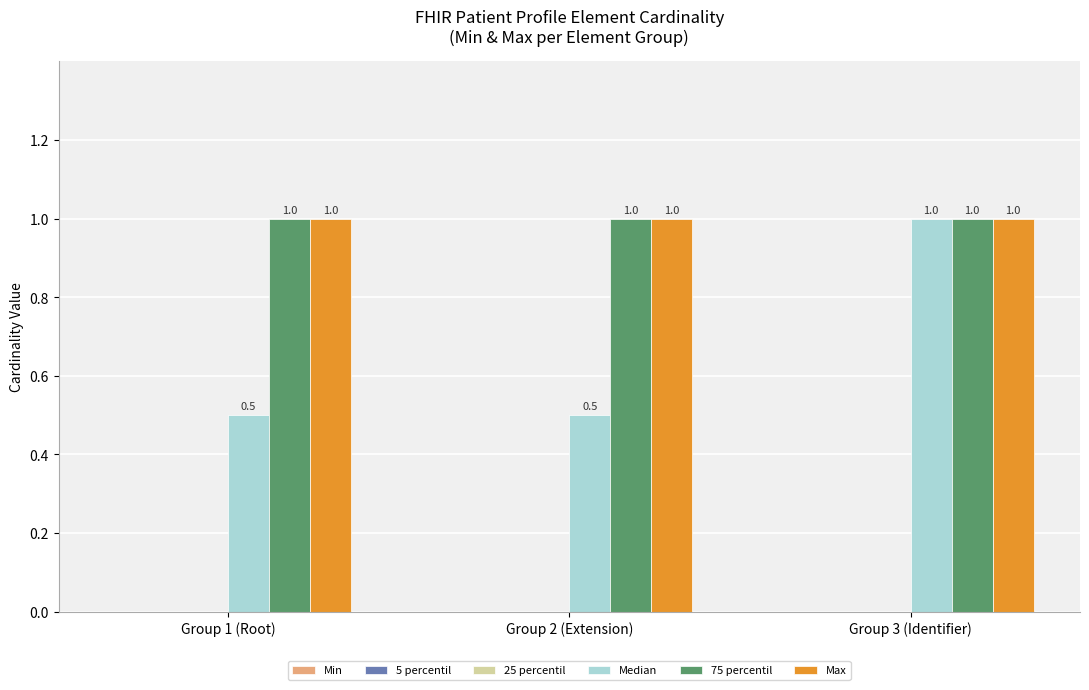

Reading left to right, what are all the values shown in this chart?

Median: Group 1 (Root)=0.5	Group 2 (Extension)=0.5	Group 3 (Identifier)=1.0
75 percentil: Group 1 (Root)=1.0	Group 2 (Extension)=1.0	Group 3 (Identifier)=1.0
Max: Group 1 (Root)=1.0	Group 2 (Extension)=1.0	Group 3 (Identifier)=1.0